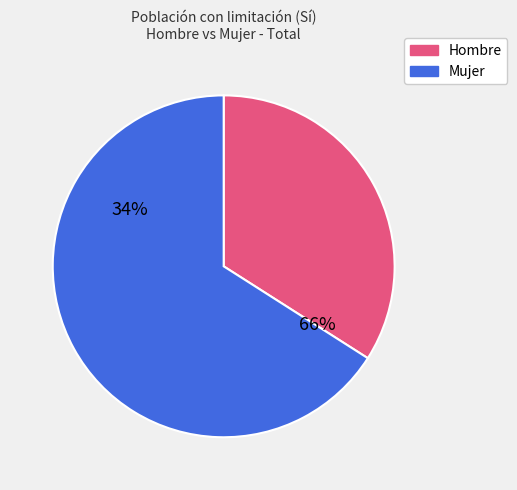

Does any single category account for the majority?

Yes